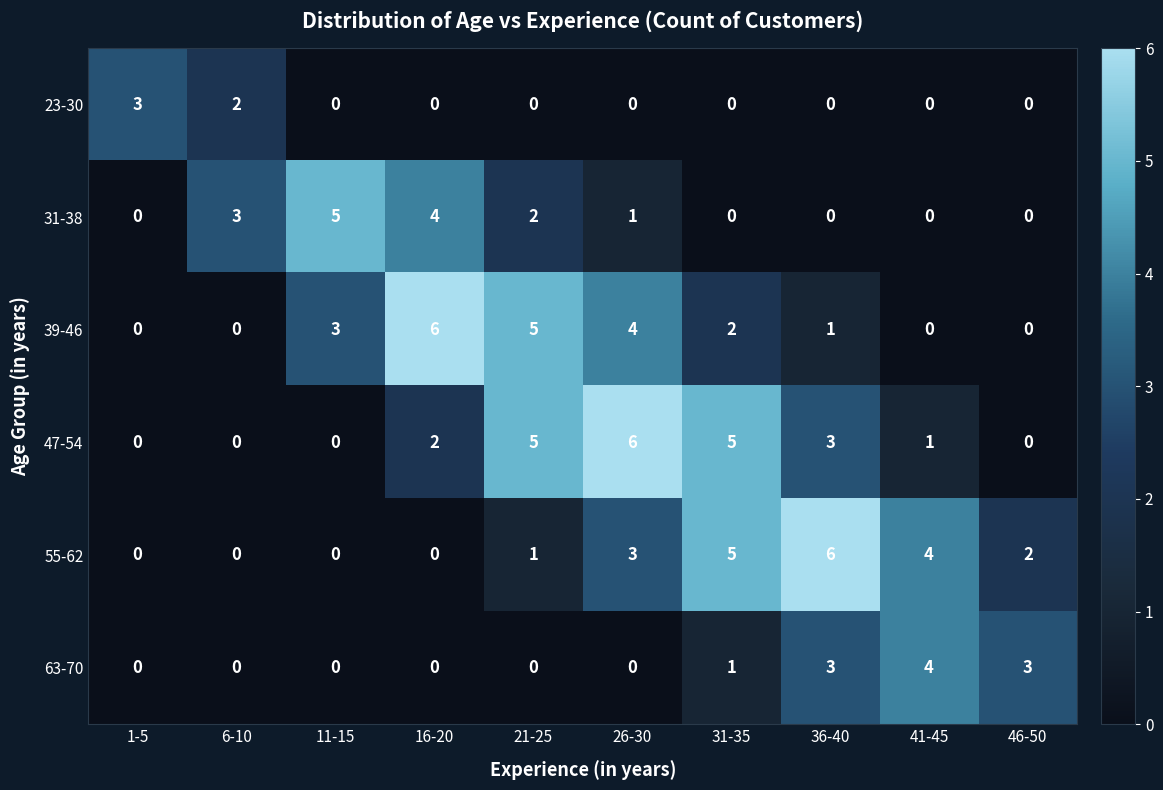

What is the difference between the highest and lowest values at 41-45?

4